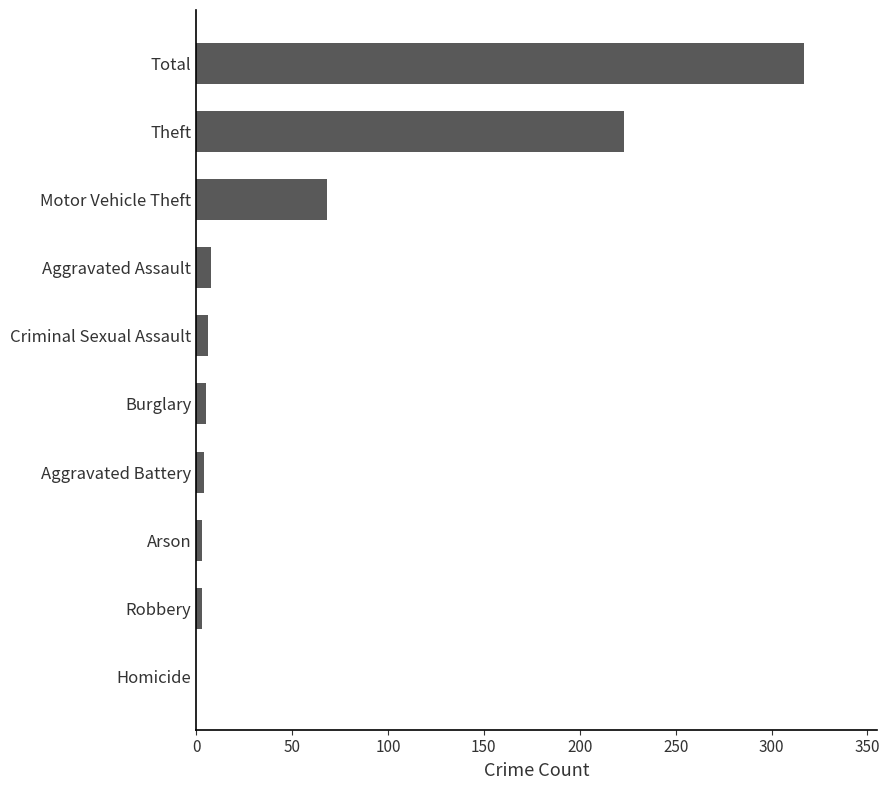

What is the approximate value at Total?

317